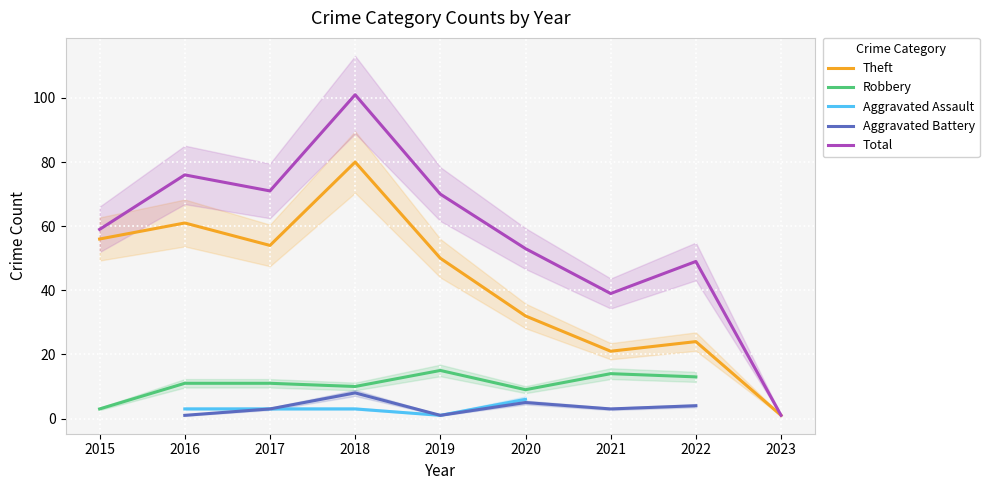

At which label does Theft reach its peak?

2018